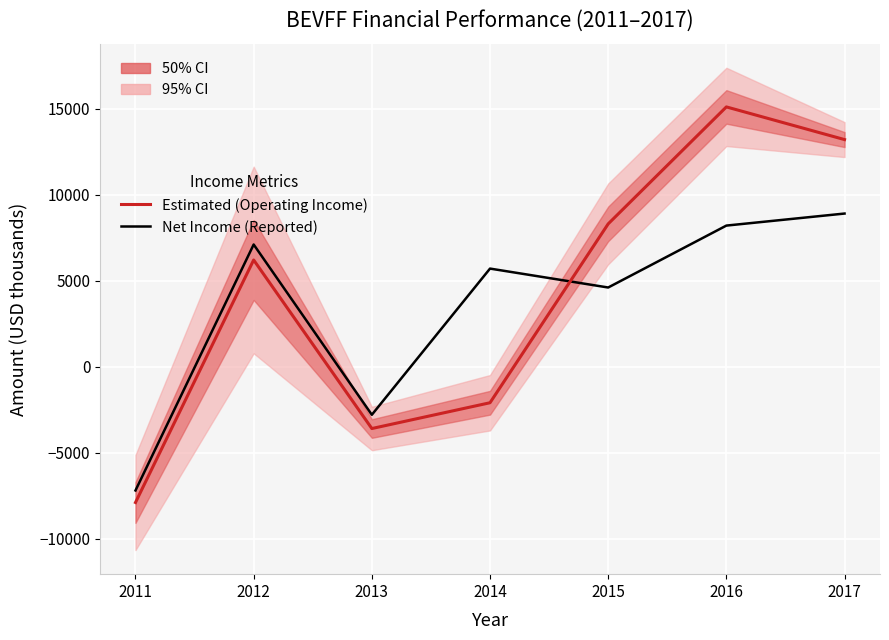

What are all the series names shown in the legend?

Estimated (Operating Income), Net Income (Reported)